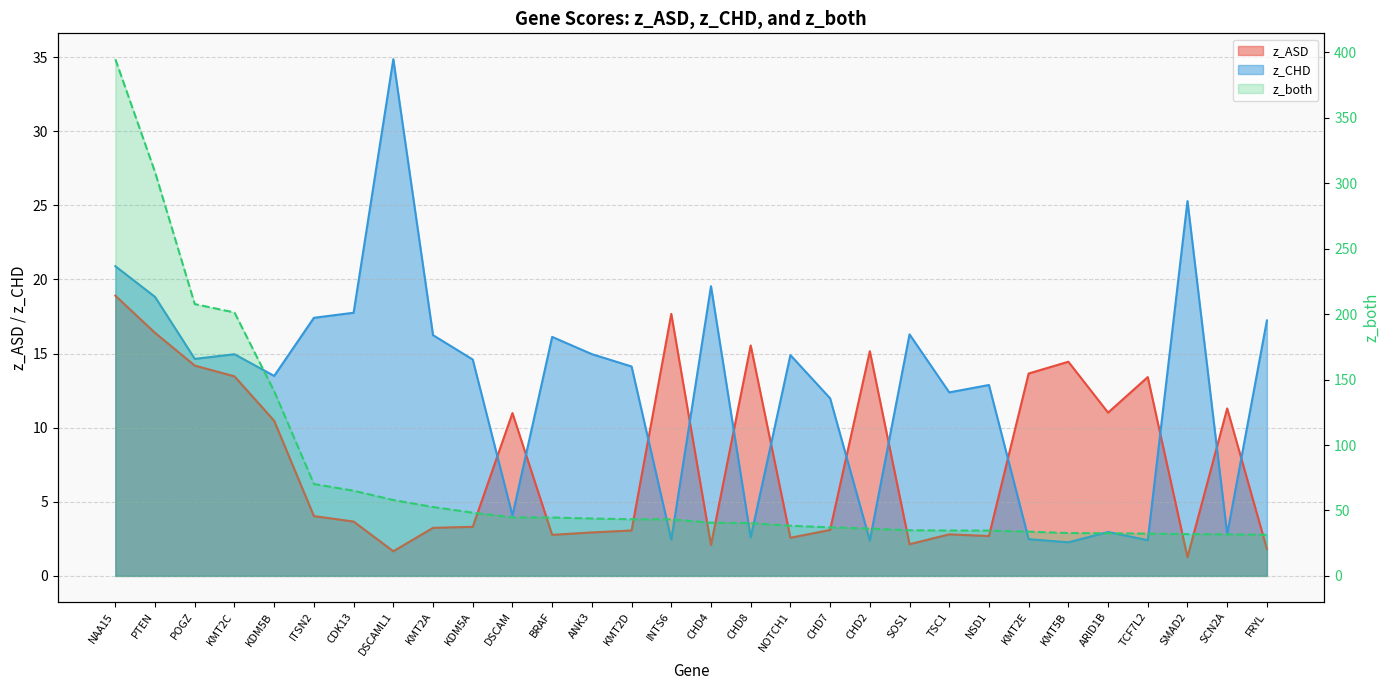

What is the greatest value displayed?

394.9